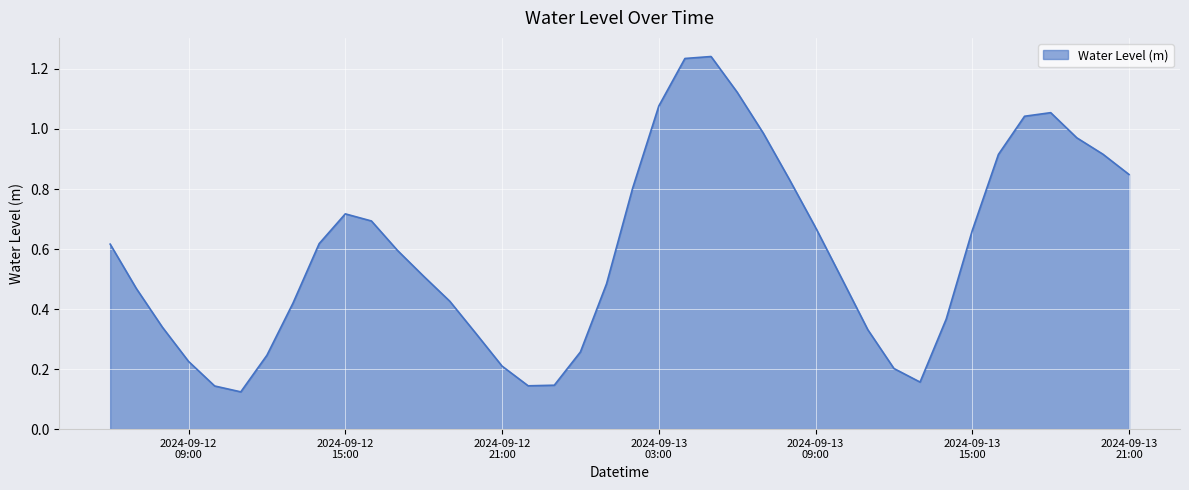

Where is the data nearest to the value 0?

2024-09-12 11:00